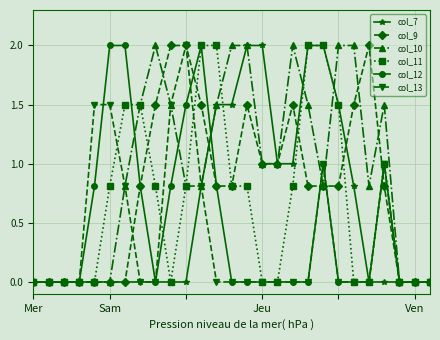

What is the maximum value for col_13?

2.0